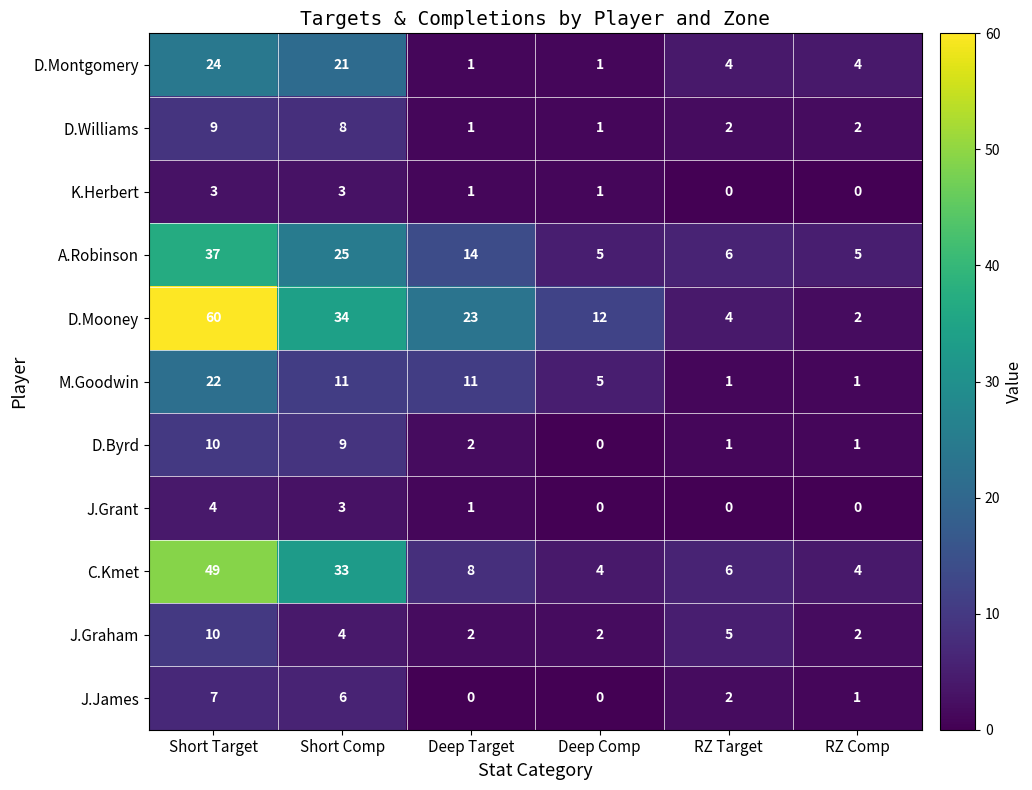

At which category is the sum across all series the highest?

Short Target